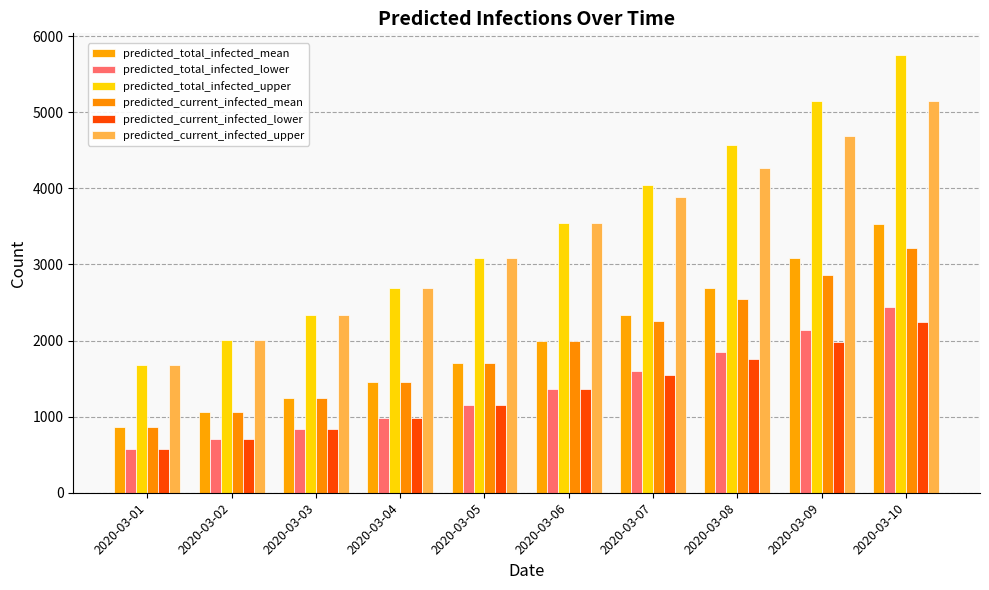

How many categories are shown in the chart?

10